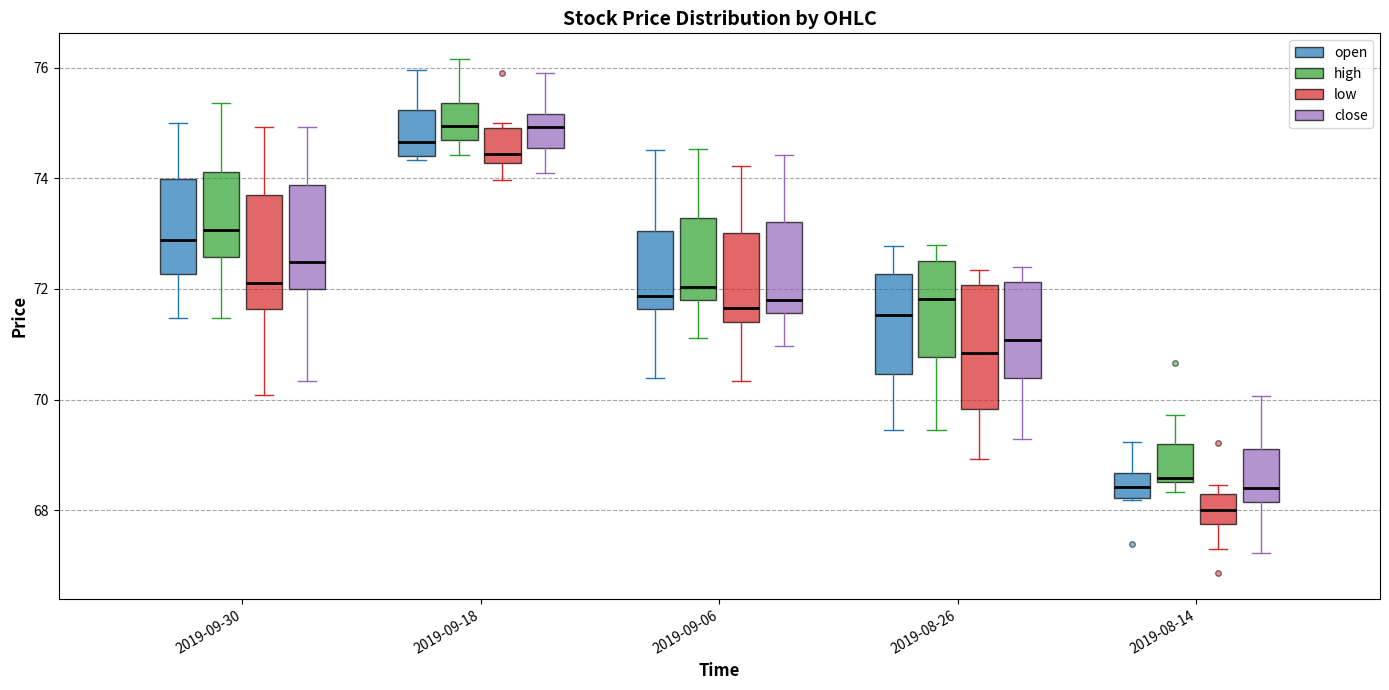

Reading left to right, transcribe this box plot: for each box, give where its median line is, the range the box spans, and where its two whiskers end, as read against the y-axis. The values are not printed on the chart, so give them approximately, as read against the axis.

2019-09-30 (open): median 72.8, box 72.2 to 74.0, whiskers 71.4 to 75.0
2019-09-30 (high): median 73.0, box 72.6 to 74.2, whiskers 71.4 to 75.4
2019-09-30 (low): median 72.2, box 71.6 to 73.6, whiskers 70.0 to 75.0
2019-09-30 (close): median 72.4, box 72.0 to 73.8, whiskers 70.4 to 75.0
2019-09-18 (open): median 74.6, box 74.4 to 75.2, whiskers 74.4 (just below the box's lower edge) to 76.0
2019-09-18 (high): median 75.0, box 74.6 to 75.4, whiskers 74.4 to 76.2
2019-09-18 (low): median 74.4, box 74.2 to 75.0, whiskers 74.0 to 75.0 (just above the box's upper edge)
2019-09-18 (close): median 75.0, box 74.6 to 75.2, whiskers 74.2 to 76.0
2019-09-06 (open): median 71.8, box 71.6 to 73.0, whiskers 70.4 to 74.6
2019-09-06 (high): median 72.0, box 71.8 to 73.2, whiskers 71.2 to 74.6
2019-09-06 (low): median 71.6, box 71.4 to 73.0, whiskers 70.4 to 74.2
2019-09-06 (close): median 71.8, box 71.6 to 73.2, whiskers 71.0 to 74.4
2019-08-26 (open): median 71.6, box 70.4 to 72.2, whiskers 69.4 to 72.8
2019-08-26 (high): median 71.8, box 70.8 to 72.6, whiskers 69.4 to 72.8
2019-08-26 (low): median 70.8, box 69.8 to 72.0, whiskers 69.0 to 72.4
2019-08-26 (close): median 71.0, box 70.4 to 72.2, whiskers 69.2 to 72.4
2019-08-14 (open): median 68.4, box 68.2 to 68.6, whiskers 68.2 to 69.2
2019-08-14 (high): median 68.6 (just above the box's lower edge), box 68.6 to 69.2, whiskers 68.4 to 69.8
2019-08-14 (low): median 68.0, box 67.8 to 68.2, whiskers 67.4 to 68.4
2019-08-14 (close): median 68.4, box 68.2 to 69.2, whiskers 67.2 to 70.0